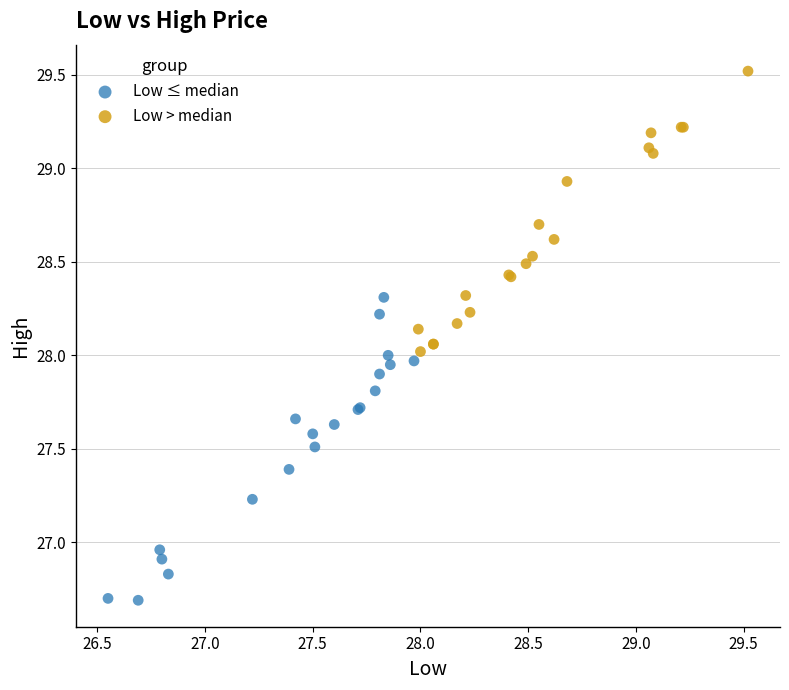

Which series contains the highest Y value?

Low > median